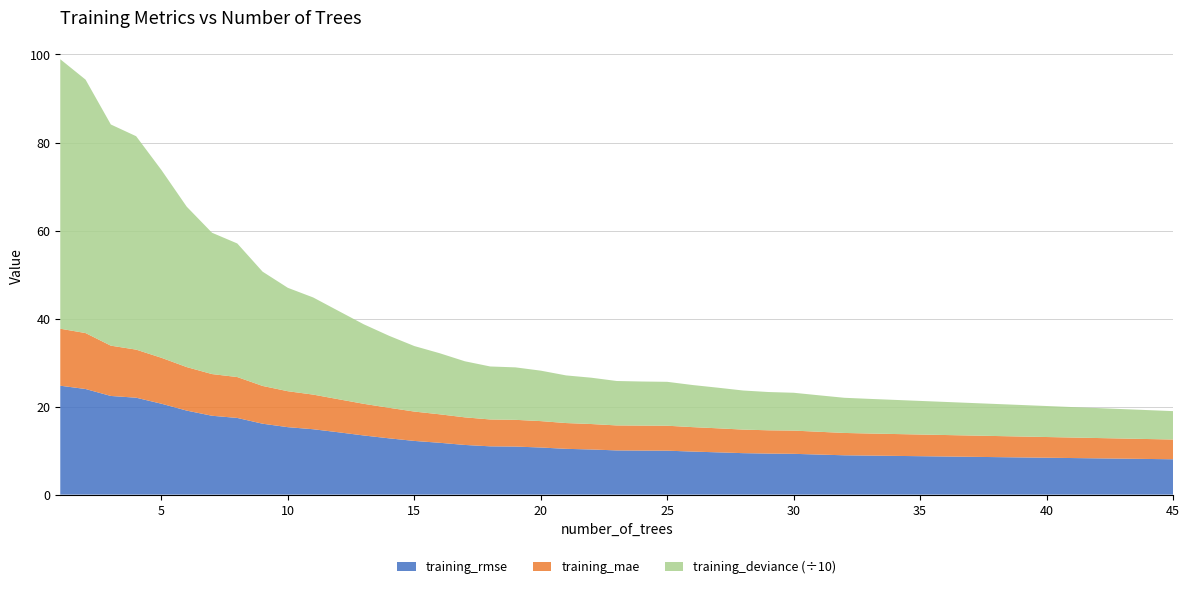

The value of training_rmse at 15 is 12.2. True or false?

True